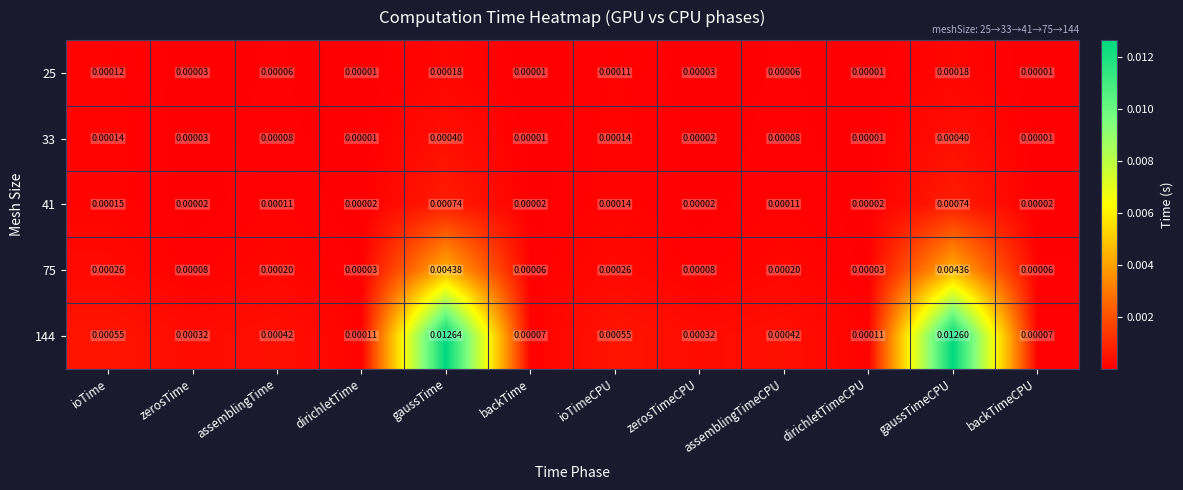

Is the value of 144 at gaussTime greater than the value of 33 at gaussTime?

Yes